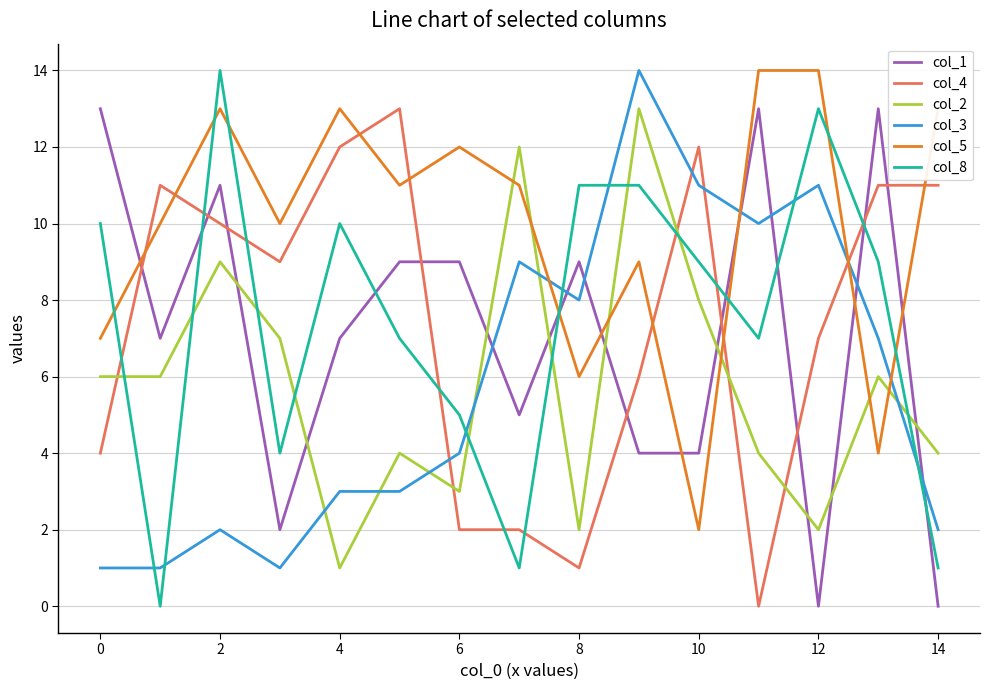

What is the difference between the maximum and minimum values in the col_2 series?

12